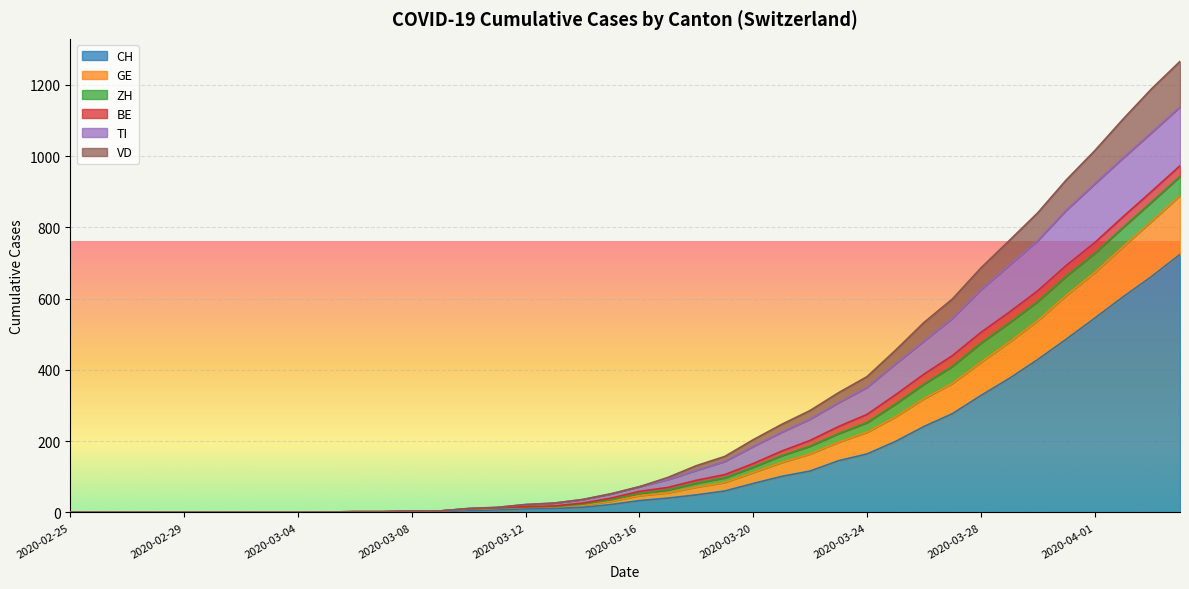

How many lines are shown in the chart?

6